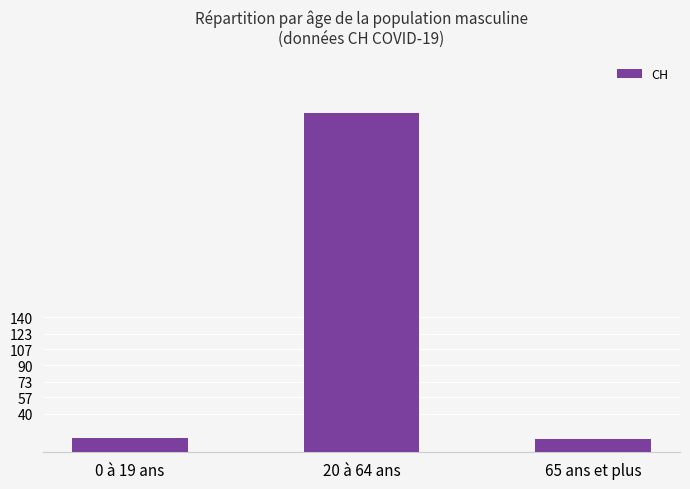

How many data points are less than 15?

1